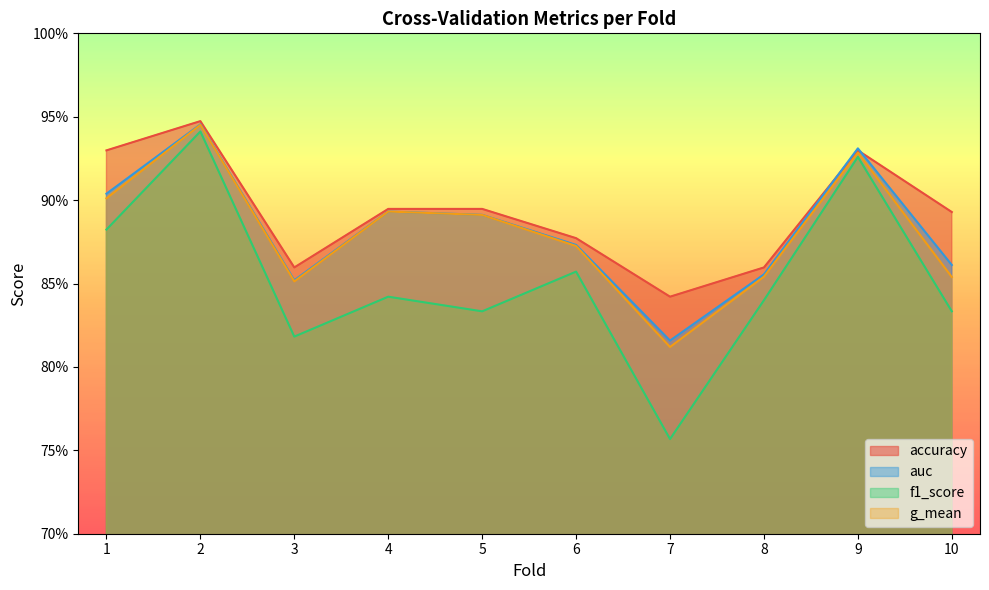

What is the approximate value of auc at 1?

0.9